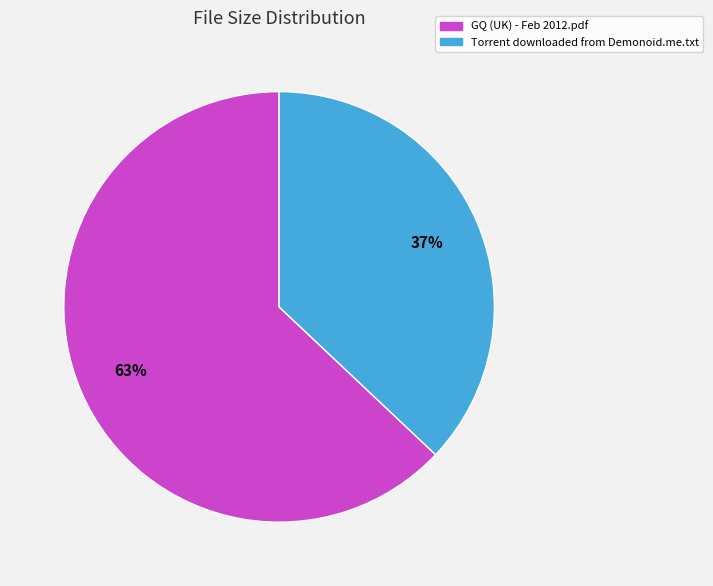

Is the sum of GQ (UK) - Feb 2012.pdf and Torrent downloaded from Demonoid.me.txt greater than half?

Yes